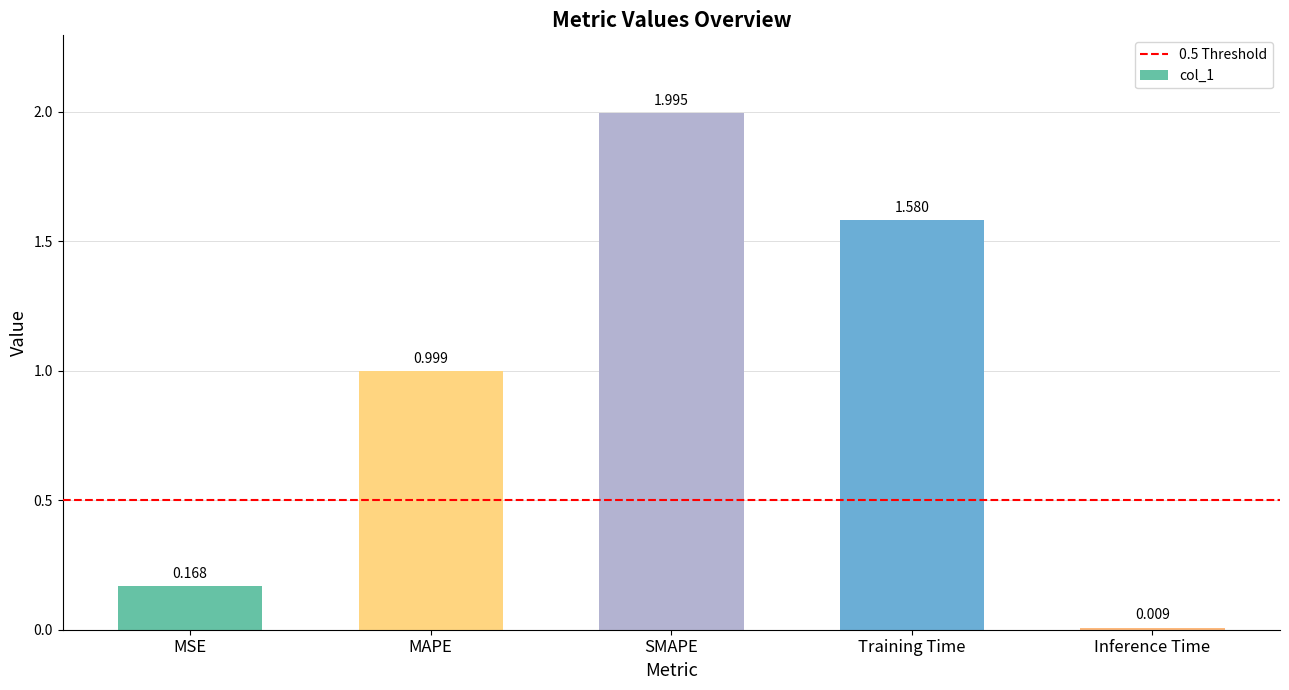

Are the bars grouped side by side (vs. stacked)?

No